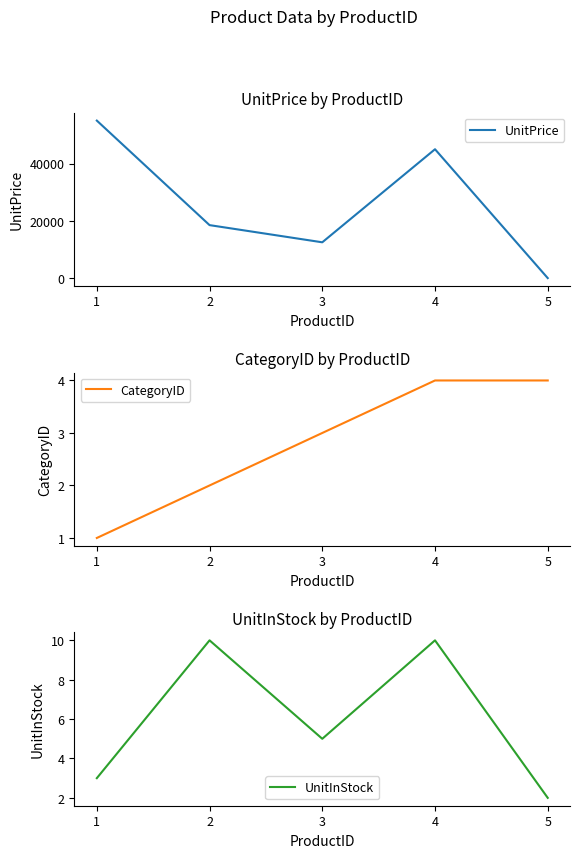

How many lines are shown in the chart?

3